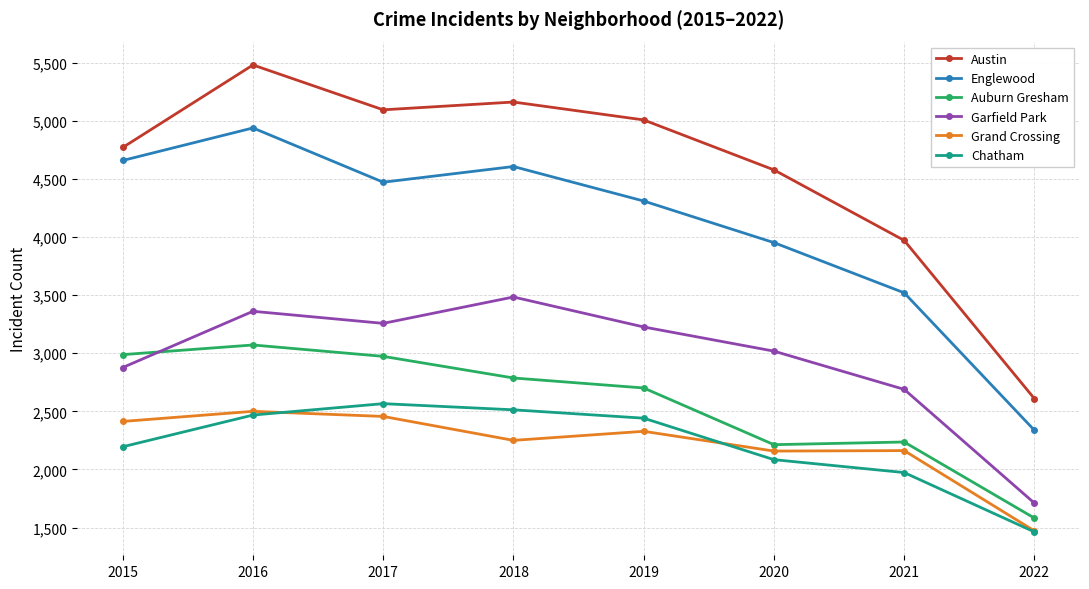

What are all the series names shown in the legend?

Austin, Englewood, Auburn Gresham, Garfield Park, Grand Crossing, Chatham